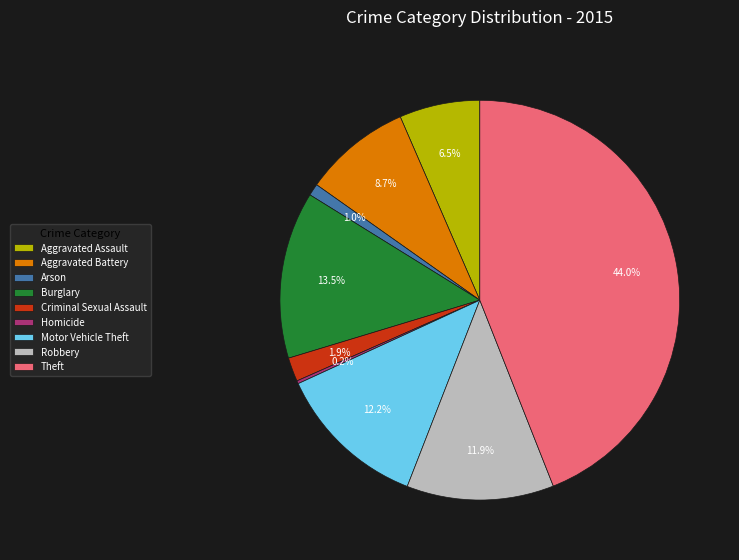

Which slice is the largest?

Theft